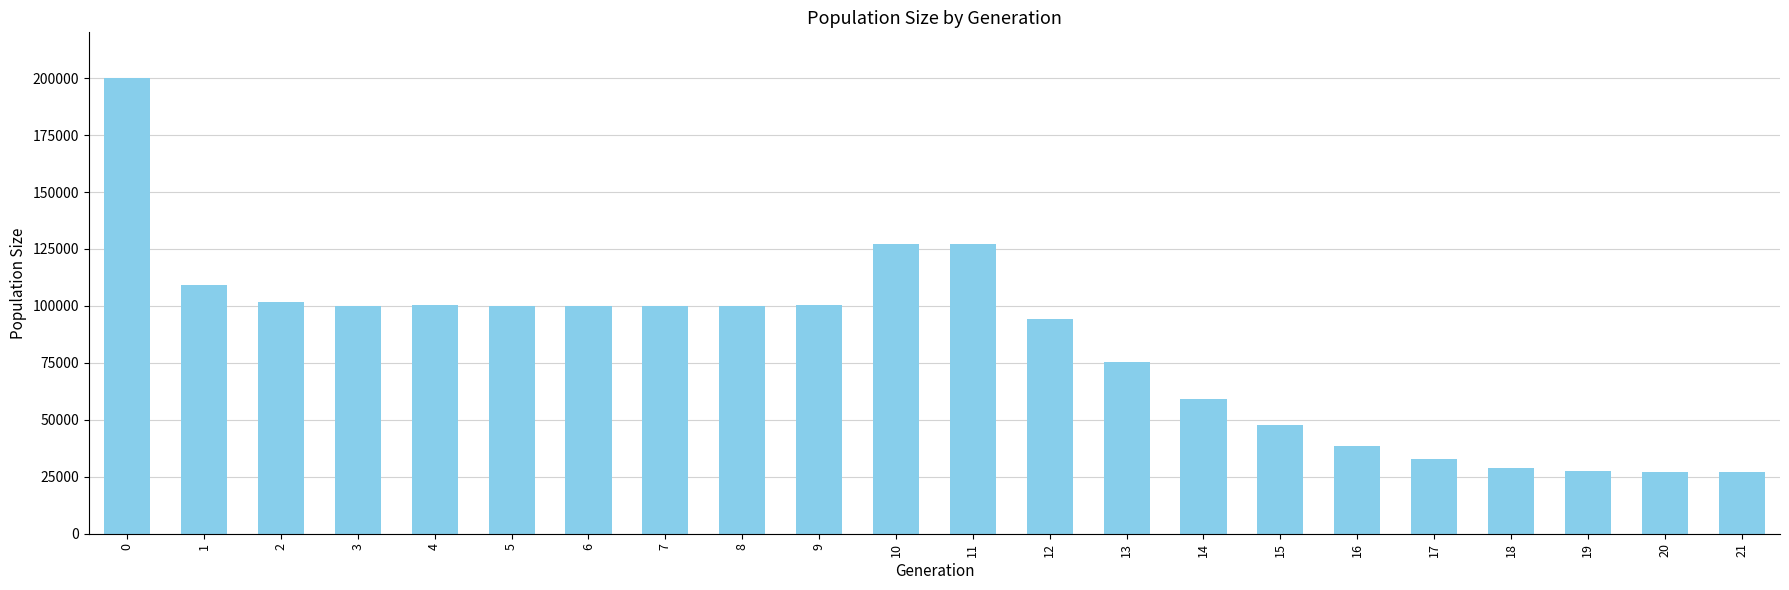

At which label is the value closest to 113551?

1